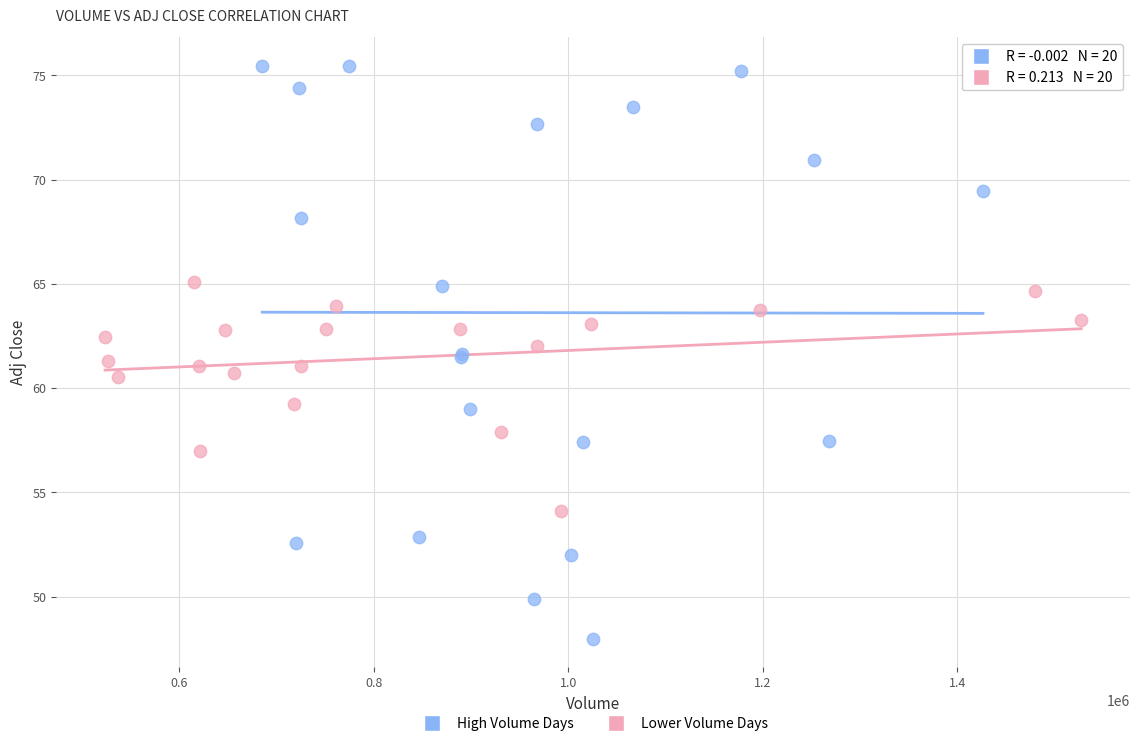

Which series contains the highest Y value?

High Volume Days